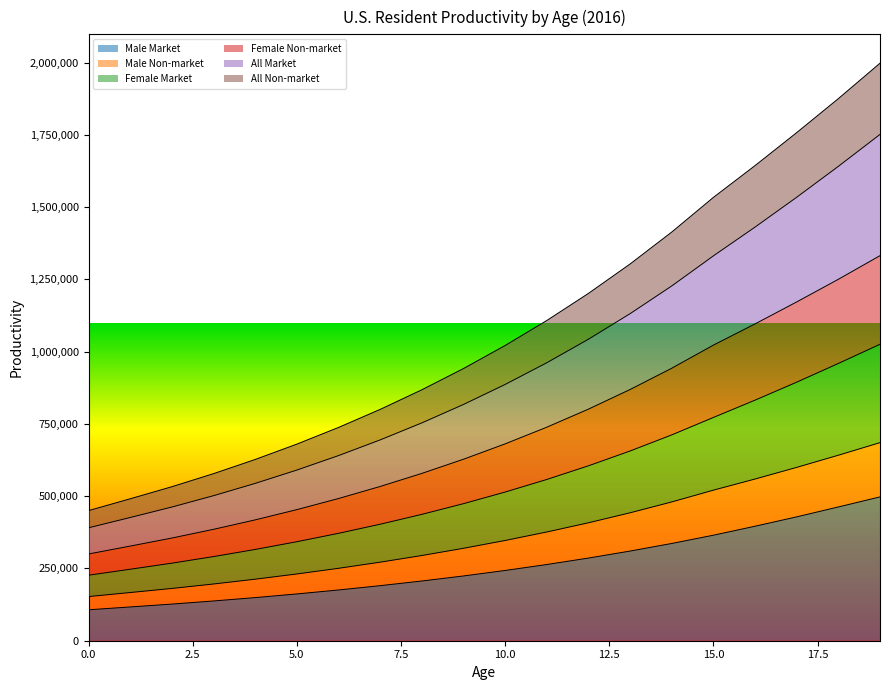

What is the minimum value for Male Market?

107048